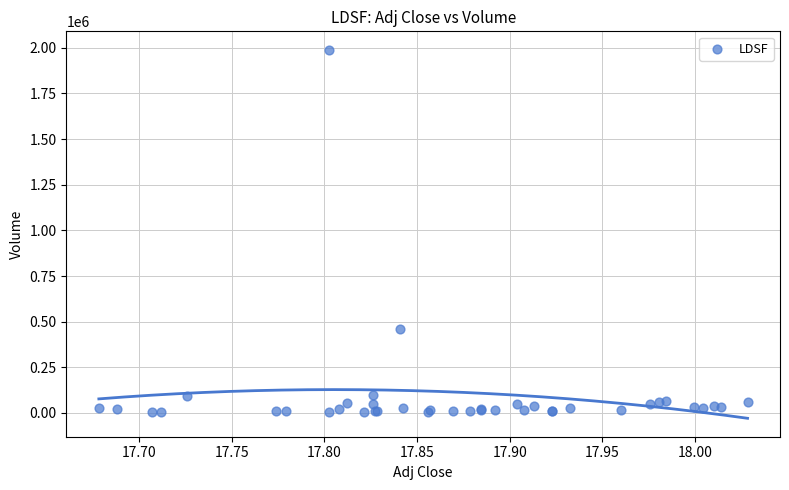

What Y value in the scatter plot is closest to 996300?

461400